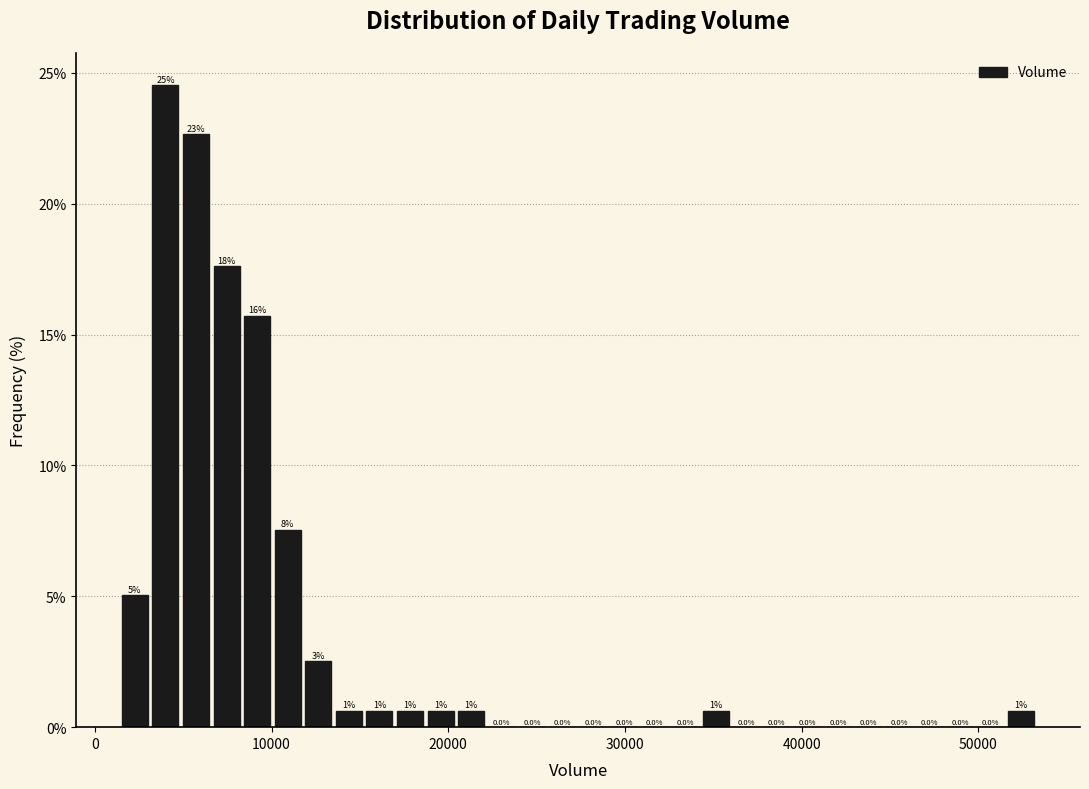

Around what value on the x-axis is the tallest bar? Give the approximate position of its centre, as read against the axis.

4000